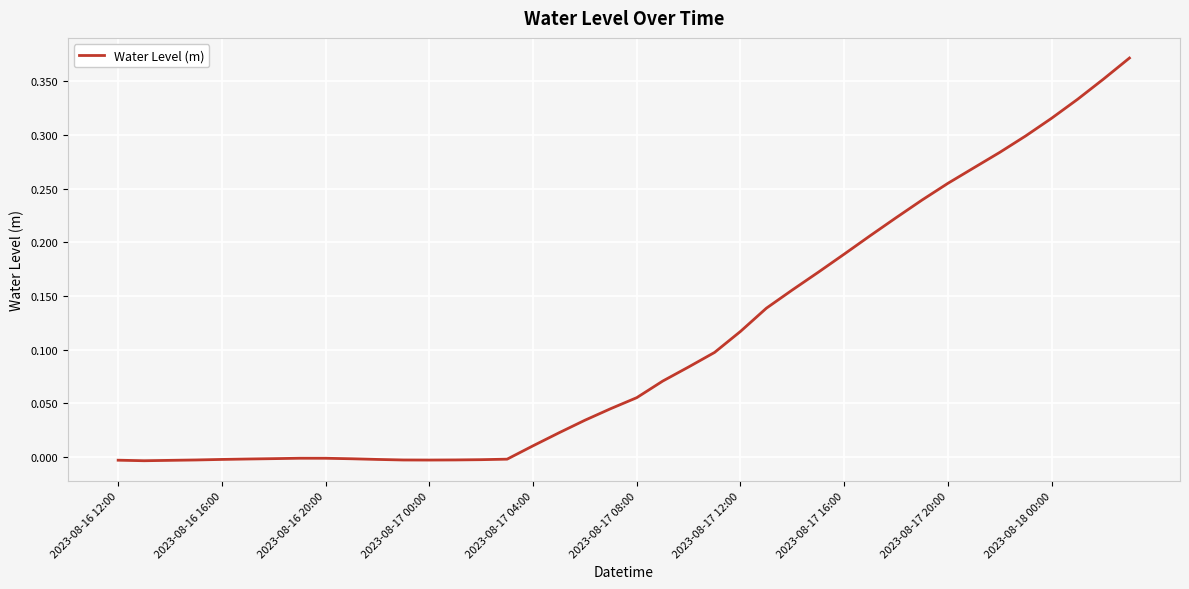

How many lines are shown in the chart?

1